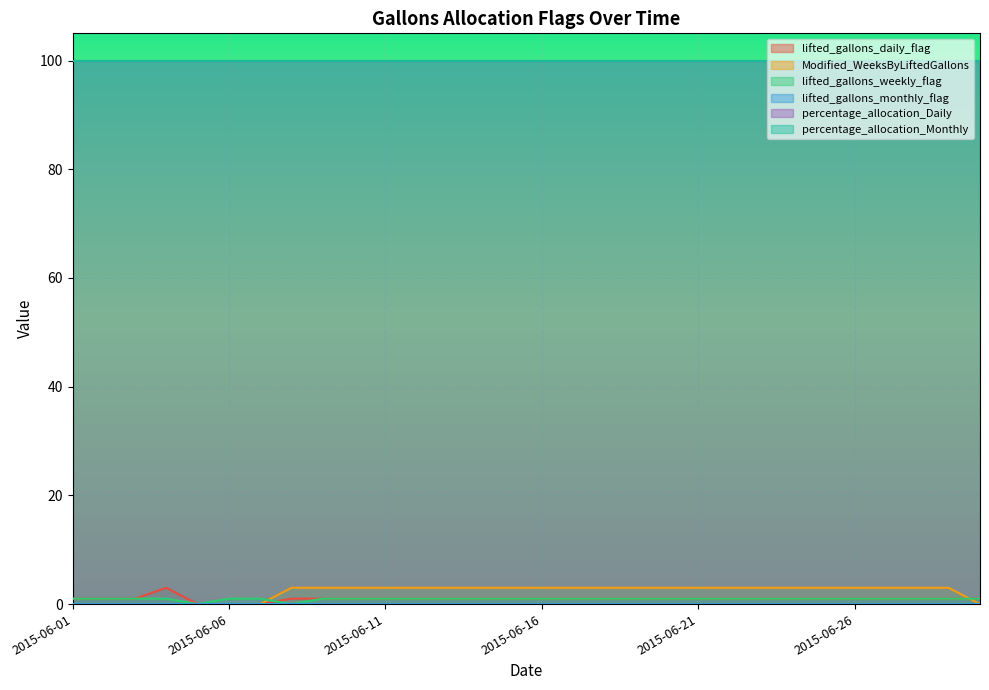

List the labels in order of lifted_gallons_daily_flag value, smallest first.

2015-06-05, 2015-06-06, 2015-06-07, 2015-06-01, 2015-06-02, 2015-06-03, 2015-06-08, 2015-06-09, 2015-06-10, 2015-06-11, 2015-06-12, 2015-06-13, 2015-06-14, 2015-06-15, 2015-06-16, 2015-06-17, 2015-06-18, 2015-06-19, 2015-06-20, 2015-06-21, 2015-06-22, 2015-06-23, 2015-06-24, 2015-06-25, 2015-06-26, 2015-06-27, 2015-06-28, 2015-06-29, 2015-06-30, 2015-06-04